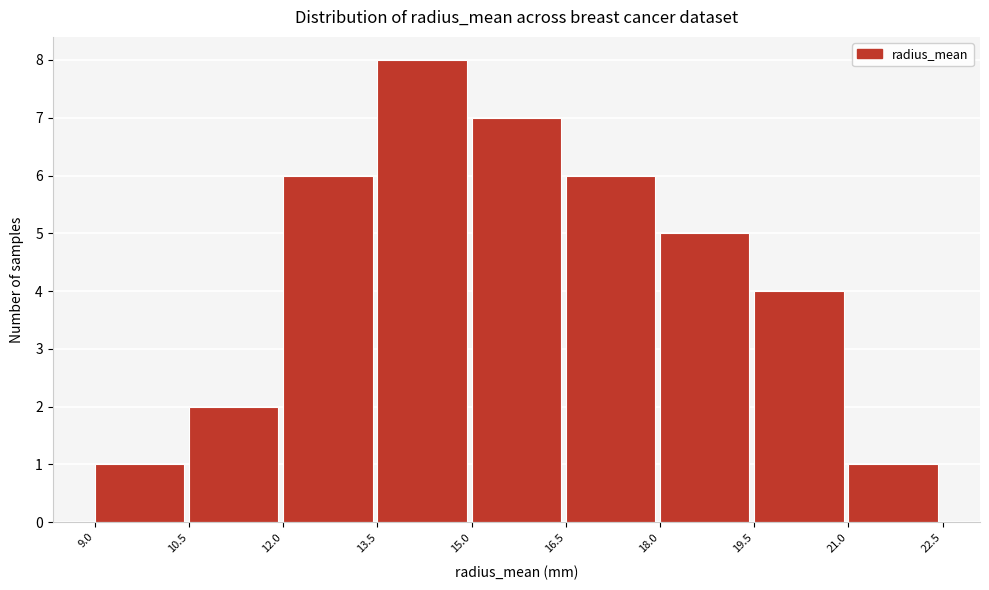

What is the height of the bar covering 12.0 to 13.5 on the x-axis? The values are not printed on the chart, so give them approximately, as read against the axis.

6